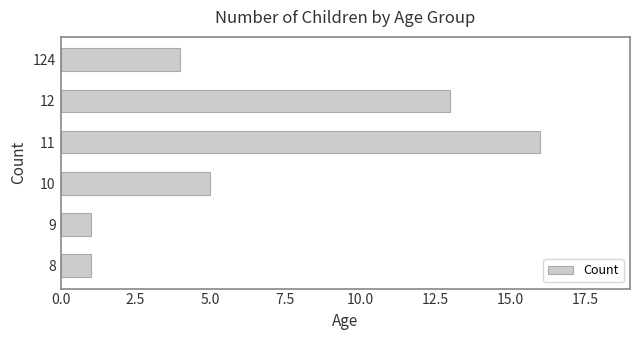

How many distinct data groups are displayed?

1